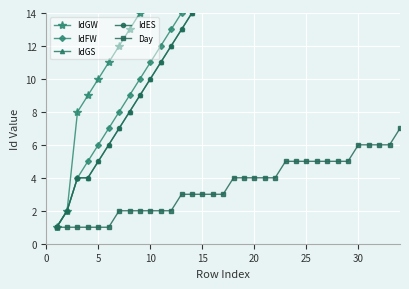

The value of Day at 5 is 1. True or false?

True